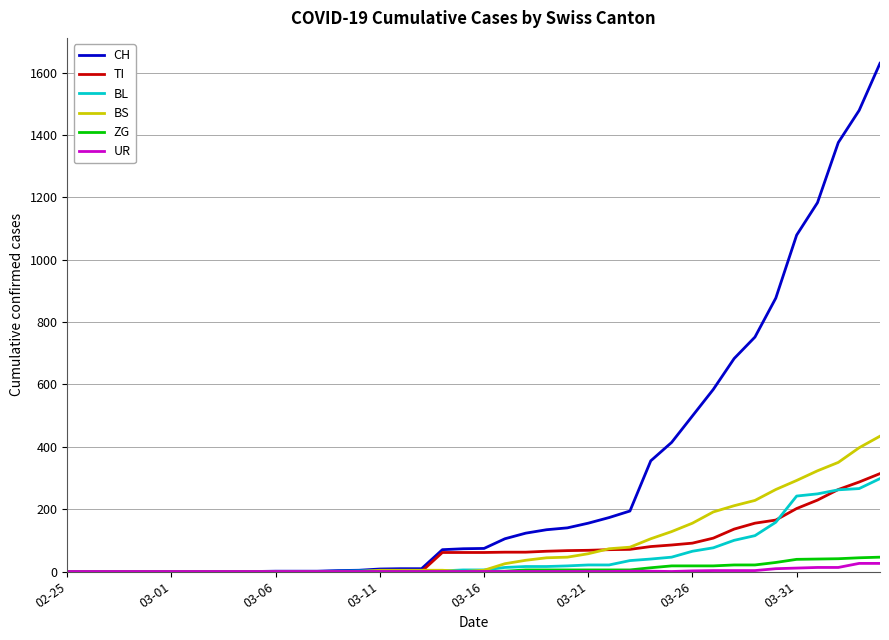

Which series has the largest total across all categories?

CH